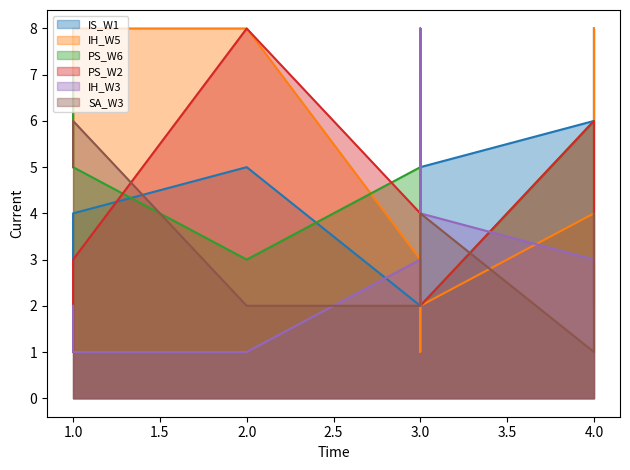

What is the difference between the maximum and second lowest values in the SA_W3 series?

4